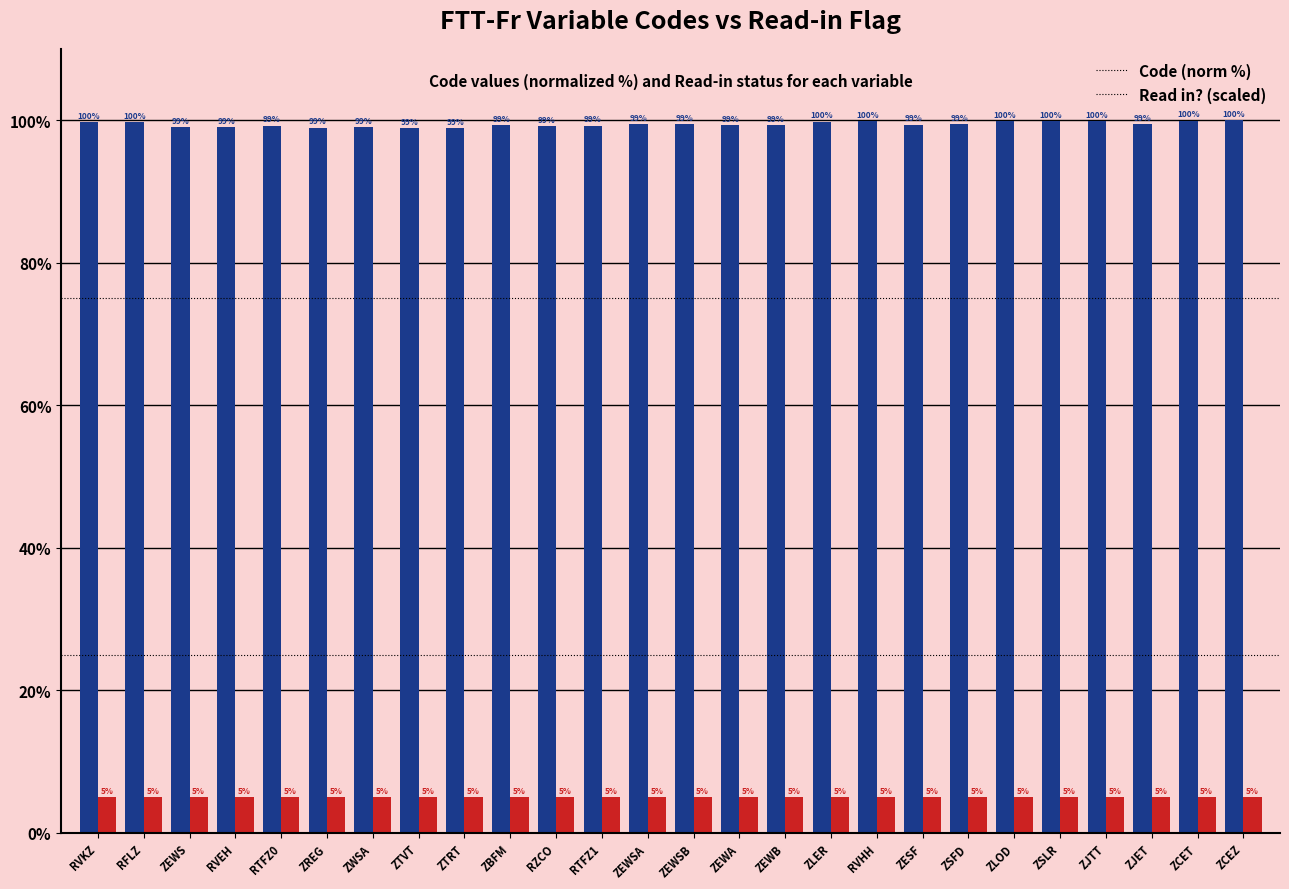

What is the greatest value displayed?

100.0